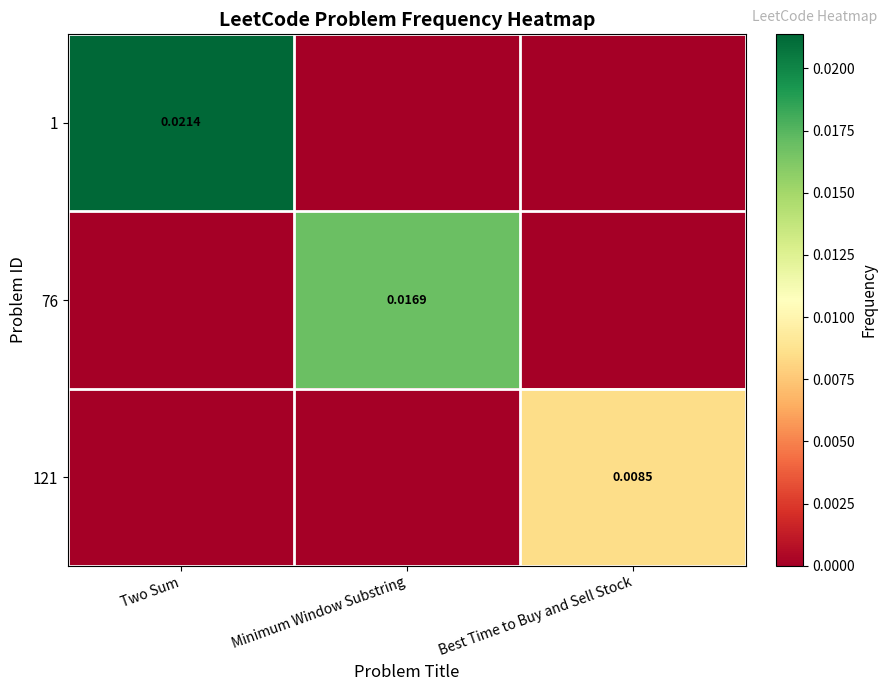

How many distinct data groups are displayed?

3